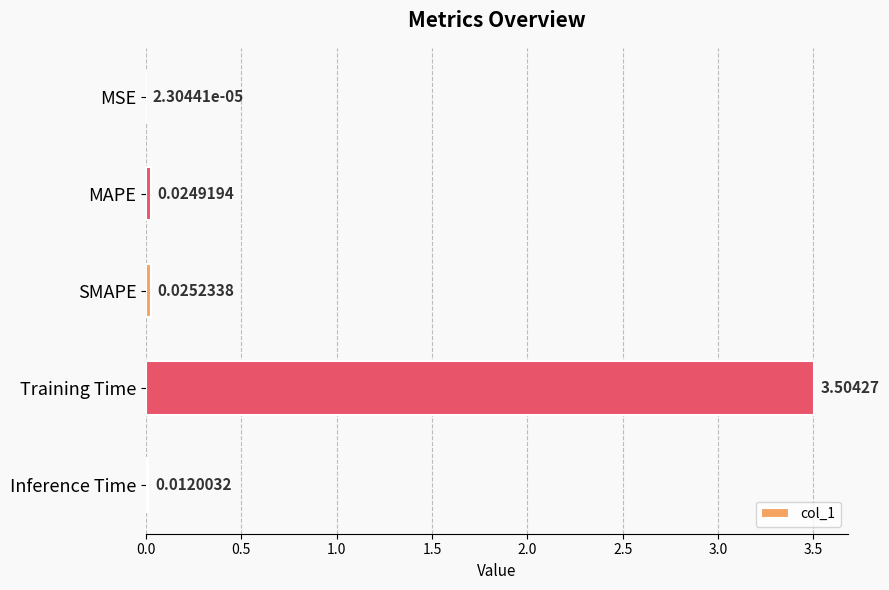

Which has a higher value, SMAPE or MAPE?

SMAPE